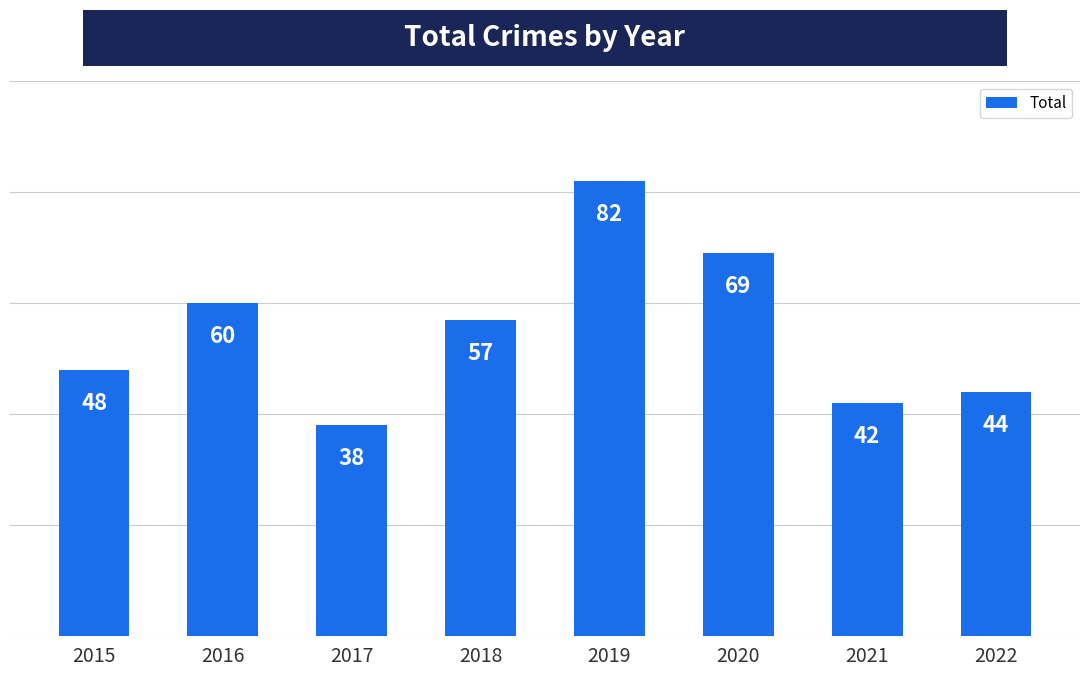

What is the sum of the values at 2017 and 2022?

82